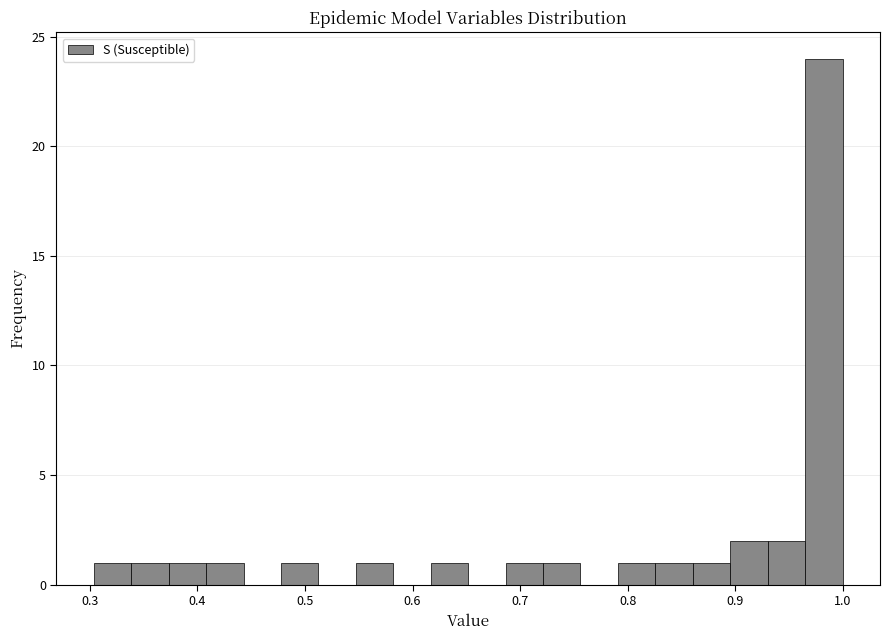

Read against the x-axis, roughly where is the centre of the tallest bar?

0.98